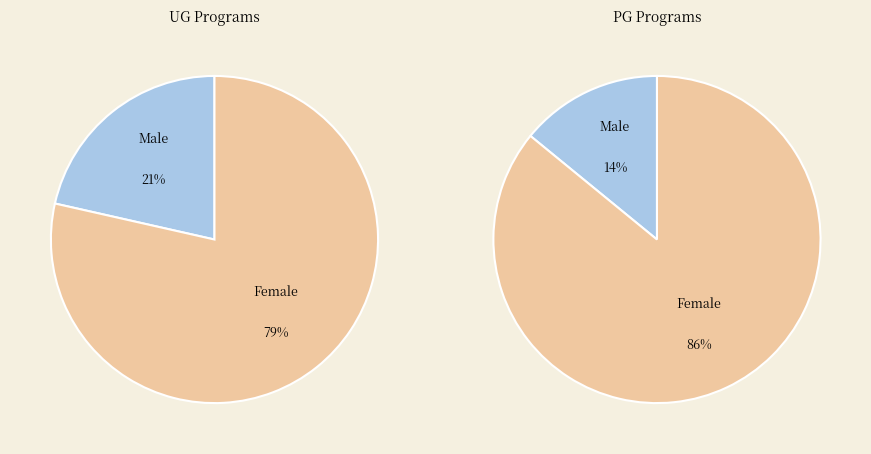

Combined, do UG [3 Years Program(s)] and PG [2 Year Program(s)] account for over 50%?

Yes